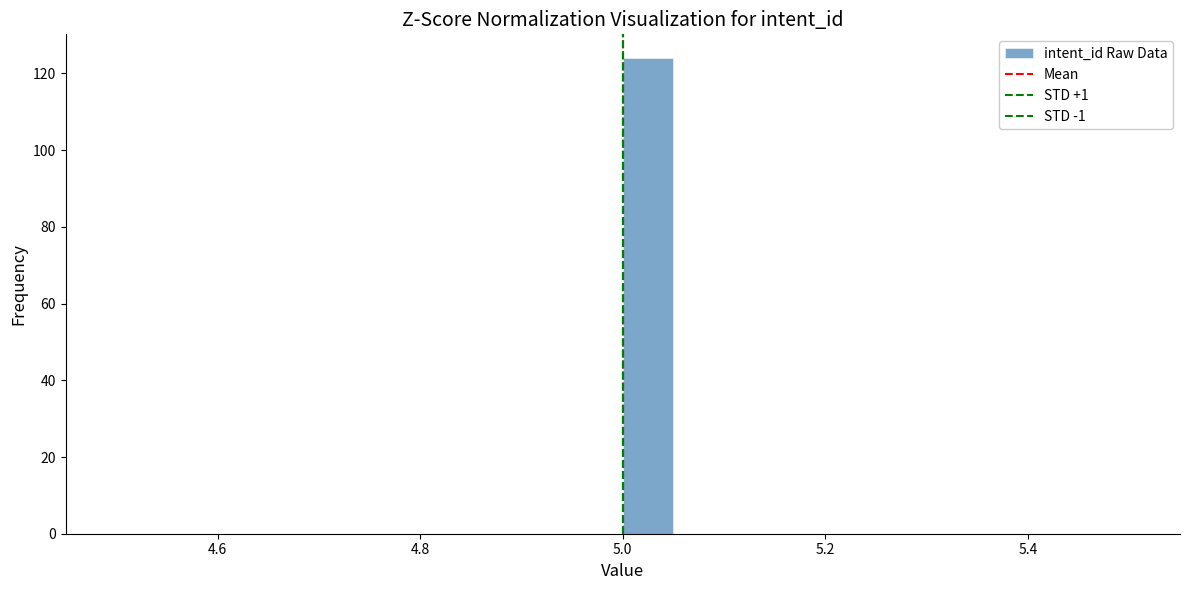

Read against the x-axis, roughly where is the centre of the tallest bar?

5.02